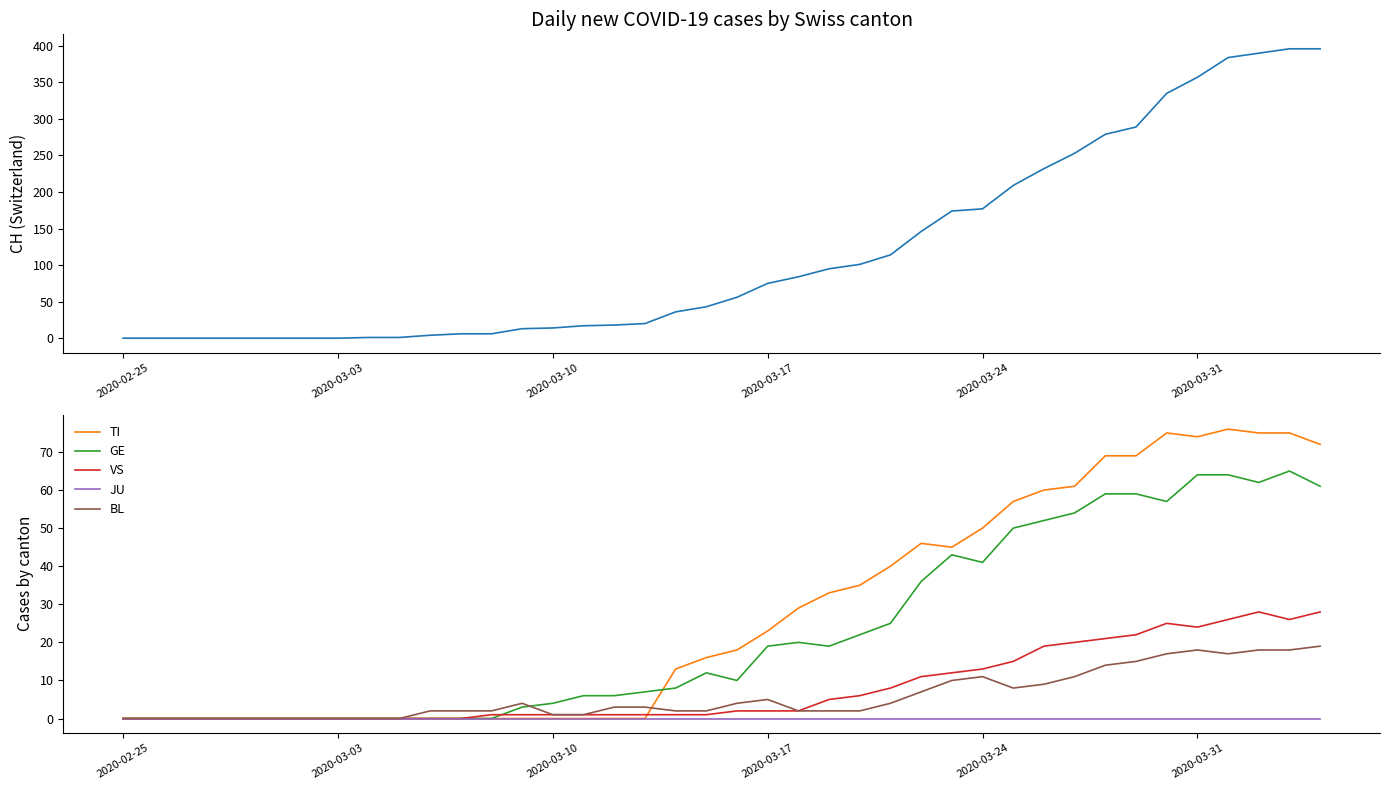

What is the value of the GE point at the 35th from the left?

57